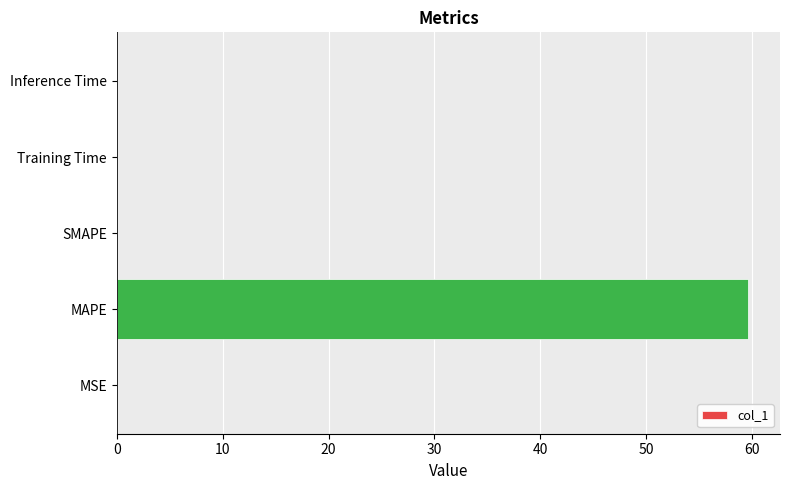

Is it true that the value at Inference Time is 0.0?

True